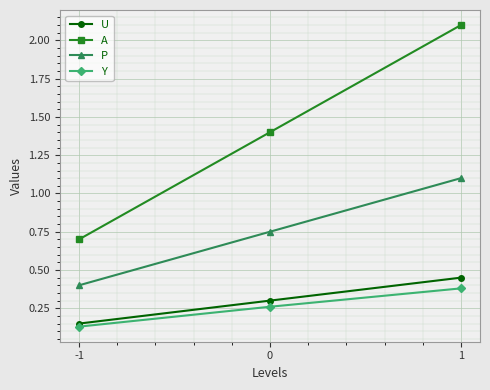

Which label corresponds to the largest value in the chart?

1